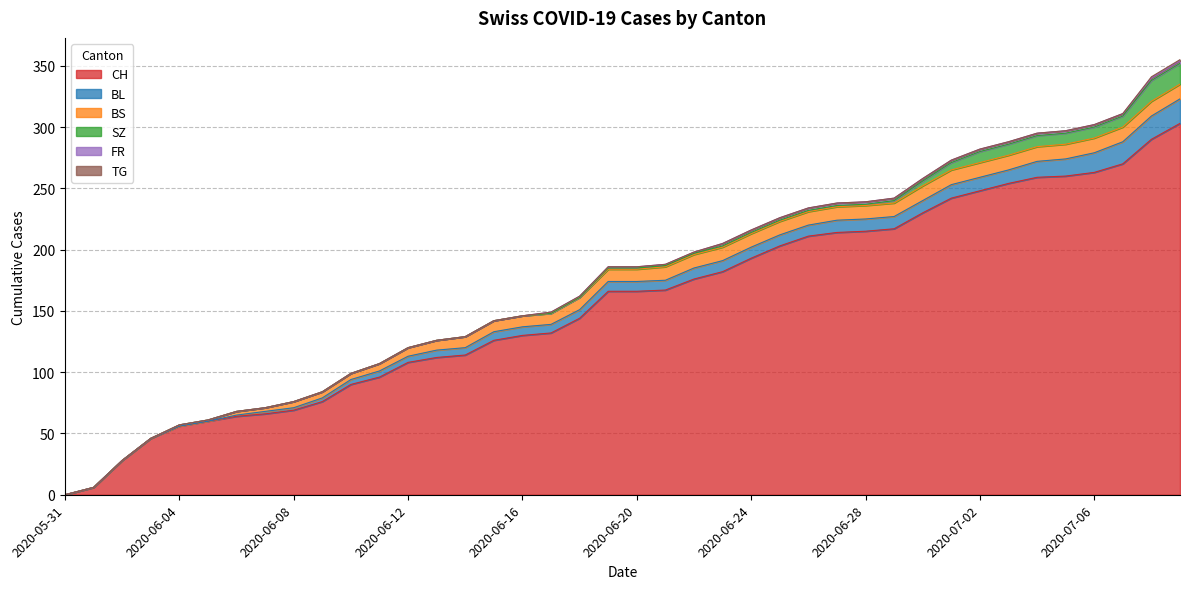

What are all the series names shown in the legend?

CH, BL, BS, SZ, FR, TG